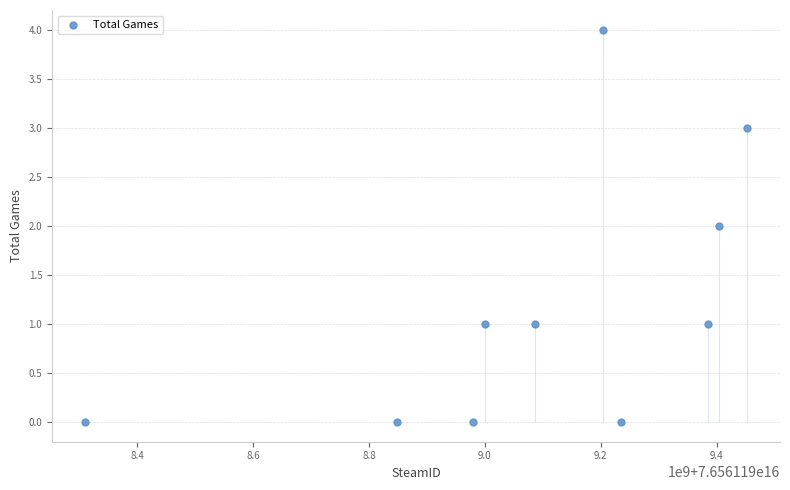

What is the range of X values (max minus min)?

1141135632